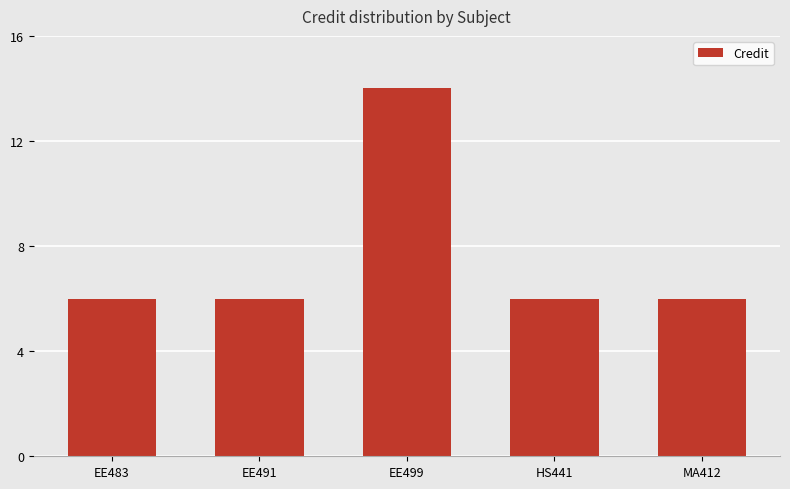

What is the approximate value at HS441?

6